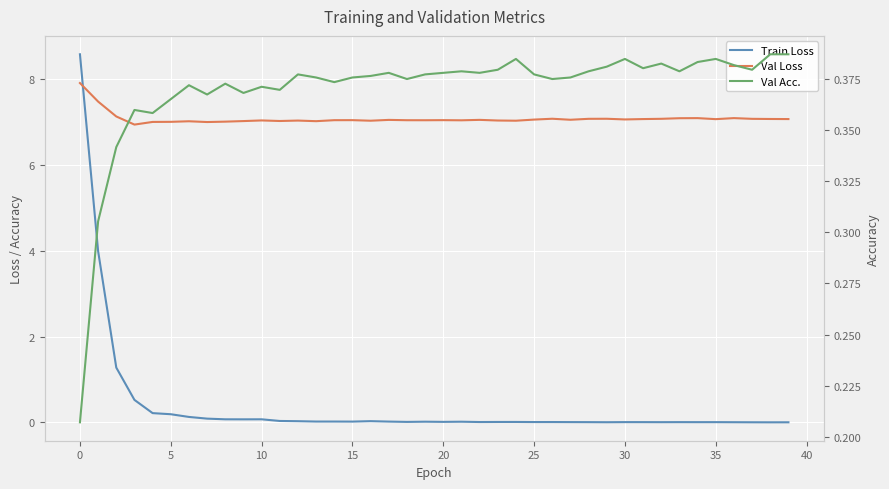

What is the label of the 21st point from the left?

20